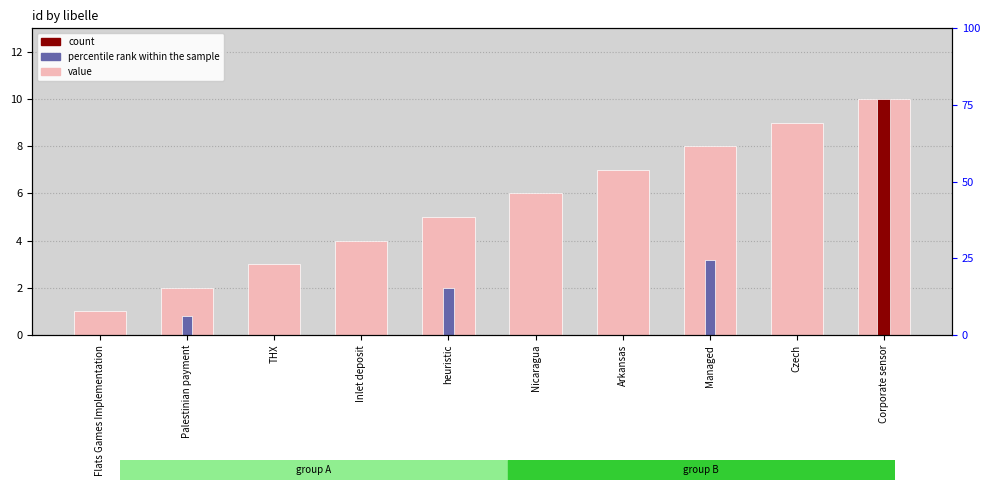

What is the sum of the values at Managed and Flats Games Implementation?

9